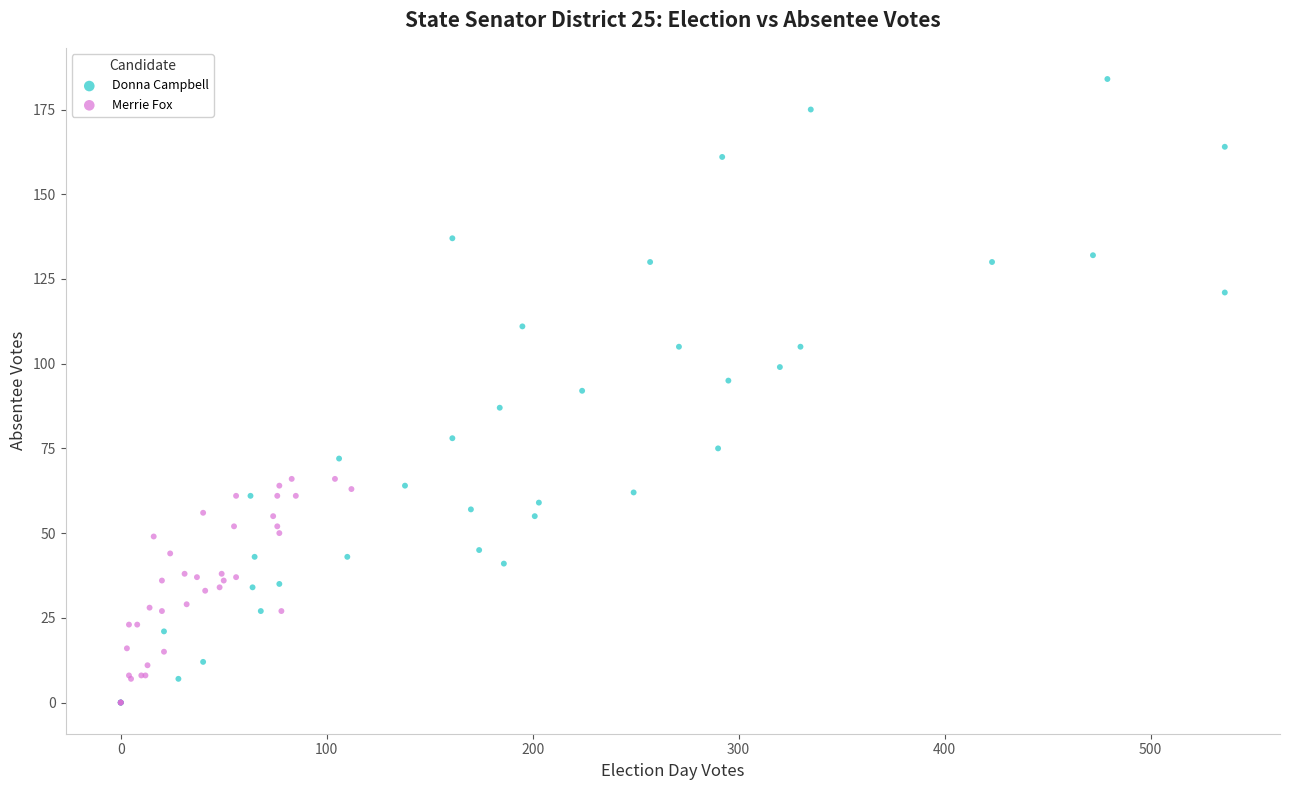

Which series has the largest Y range (max minus min)?

Donna Campbell